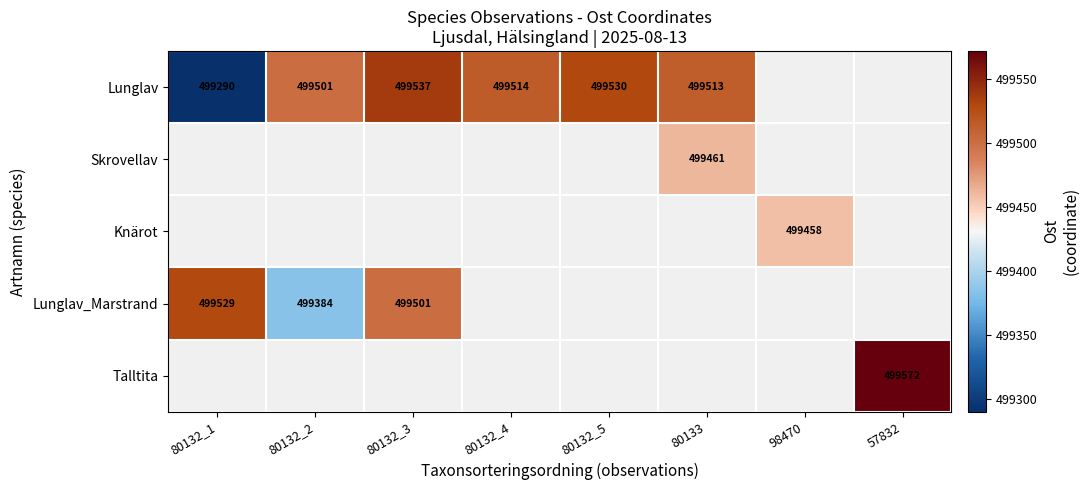

What is the smallest value displayed?

499290.0